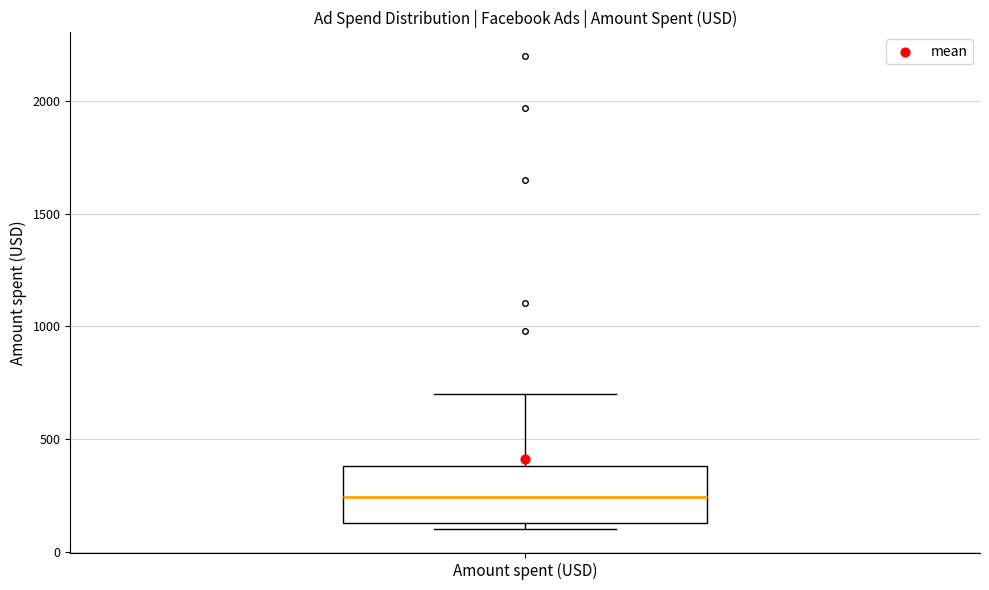

Where does the upper whisker of the box for Amount spent (USD) end on the y-axis? The values are not printed on the chart, so give them approximately, as read against the axis.

700